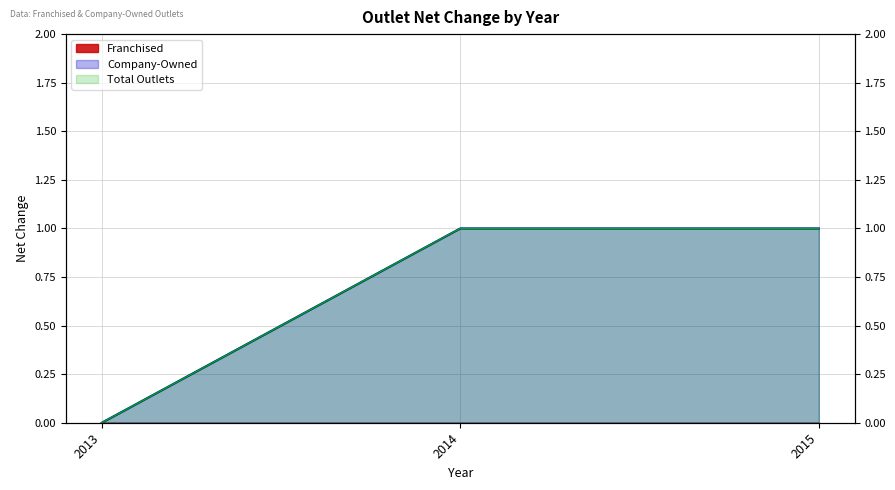

How many Company-Owned values are between 0 and 1?

3